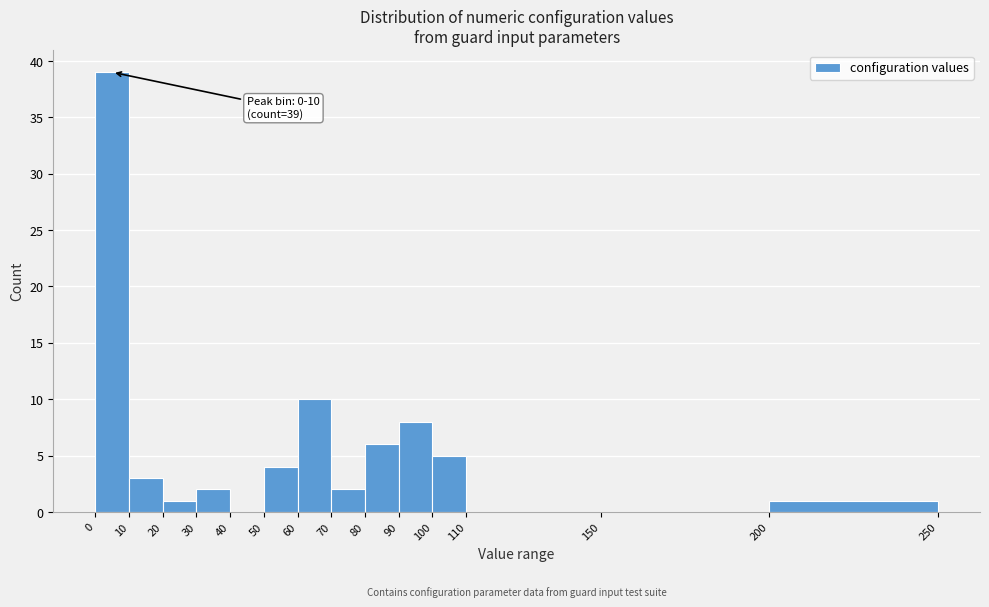

Which range on the x-axis has the tallest bar?

0 to 10